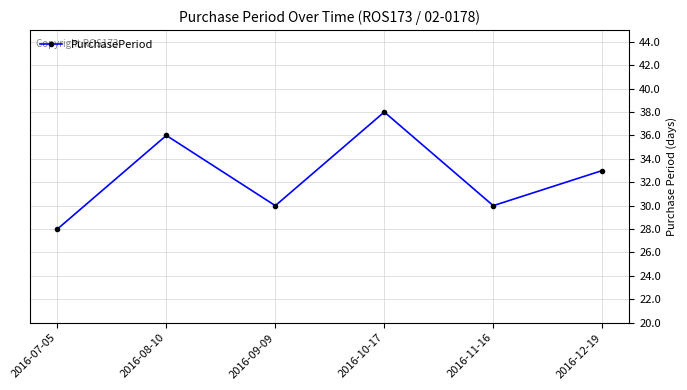

Where is the first local minimum?

2016-09-09